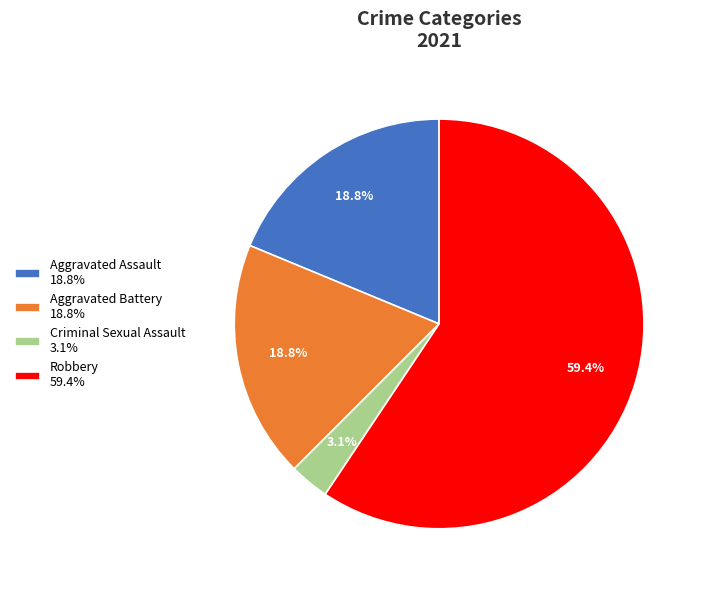

To the nearest percent, what is the difference between the Robbery and Criminal Sexual Assault slice percentages?

56%